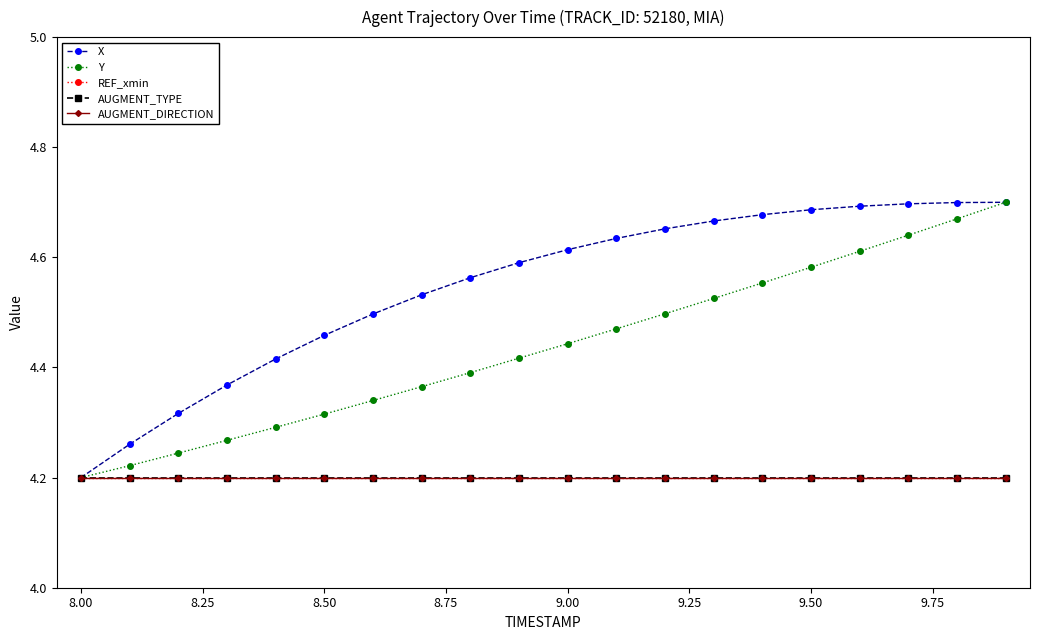

Is this an area chart (filled region under the line)?

No